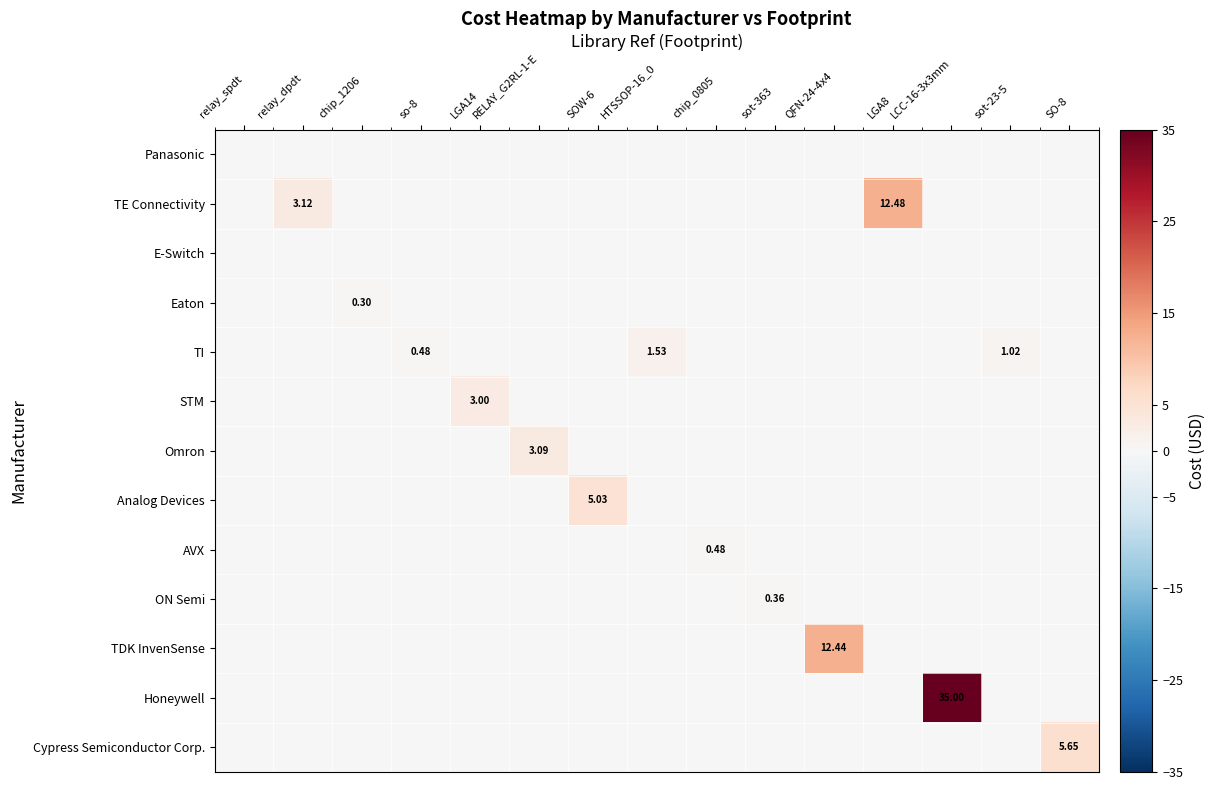

At how many categories does at least one series exceed 24?

1